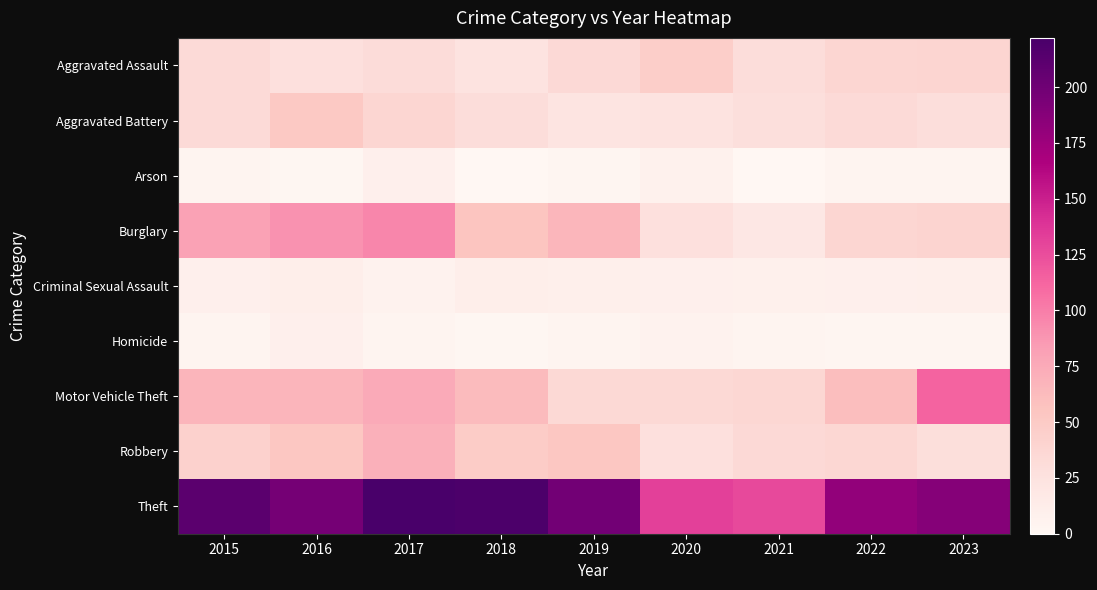

Reading left to right, what are all the values shown in this chart?

Aggravated Assault: 2015=33	2016=27	2017=32	2018=24	2019=34	2020=46	2021=31	2022=38	2023=39
Aggravated Battery: 2015=33	2016=52	2017=38	2018=31	2019=22	2020=24	2021=28	2022=33	2023=30
Arson: 2015=4	2016=1	2017=9	2018=0	2019=2	2020=7	2021=0	2022=3	2023=3
Burglary: 2015=81	2016=90	2017=96	2018=55	2019=66	2020=27	2021=19	2022=38	2023=40
Criminal Sexual Assault: 2015=9	2016=11	2017=6	2018=11	2019=10	2020=9	2021=8	2022=9	2023=10
Homicide: 2015=3	2016=9	2017=3	2018=1	2019=4	2020=6	2021=3	2022=2	2023=2
Motor Vehicle Theft: 2015=67	2016=67	2017=75	2018=63	2019=35	2020=35	2021=37	2022=60	2023=113
Robbery: 2015=43	2016=53	2017=71	2018=48	2019=53	2020=27	2021=34	2022=37	2023=29
Theft: 2015=211	2016=196	2017=222	2018=220	2019=198	2020=132	2021=127	2022=181	2023=188